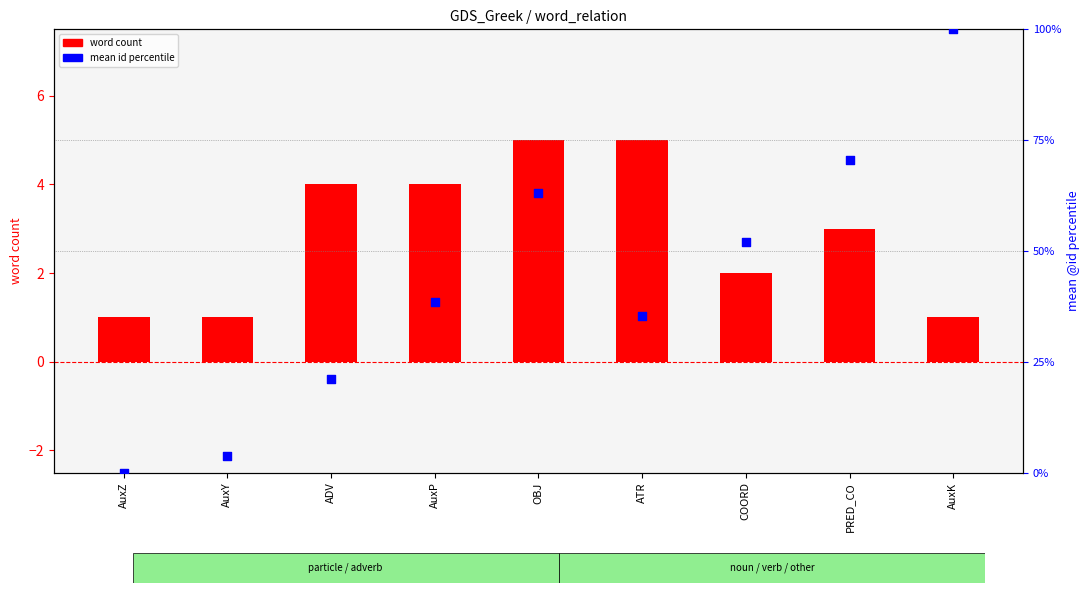

Which series contains the lowest Y value?

mean id percentile